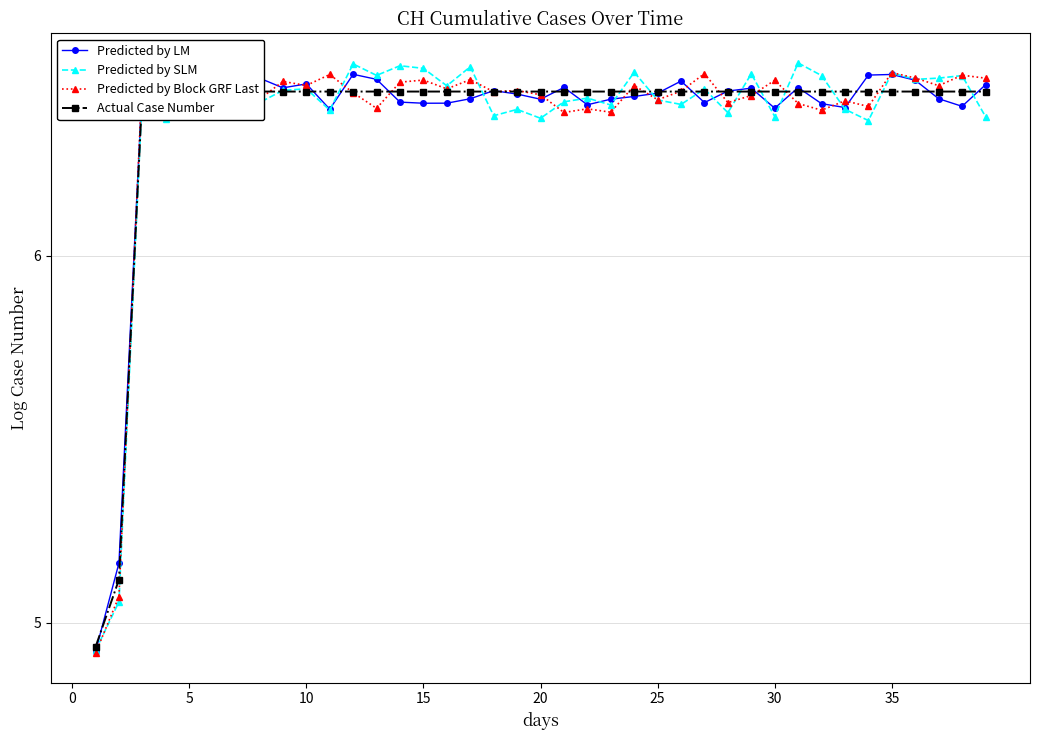

Does the chart display data point markers on the line(s)?

Yes